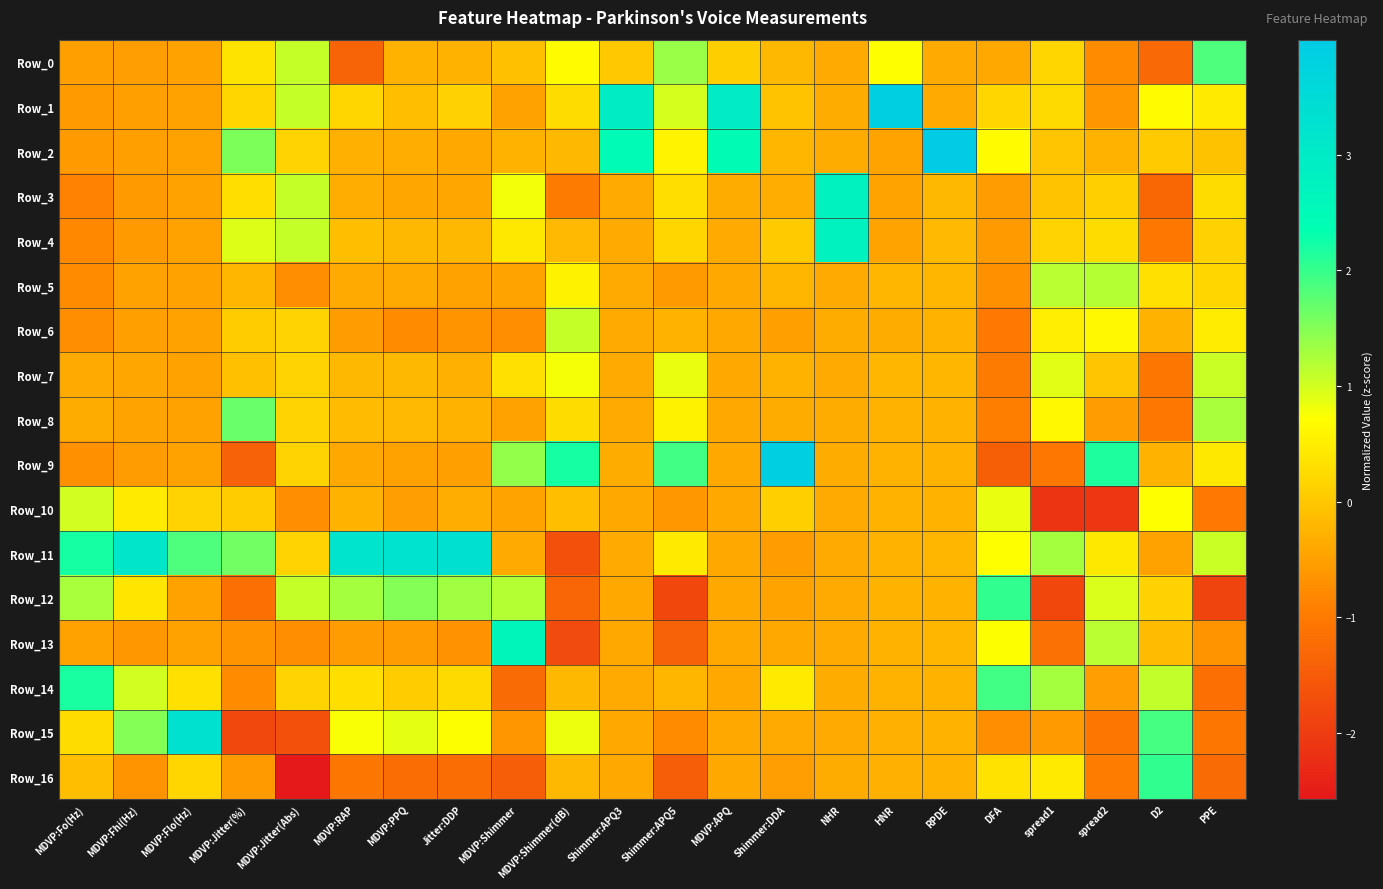

Which label corresponds to the smallest value in the chart?

MDVP:Jitter(Abs)